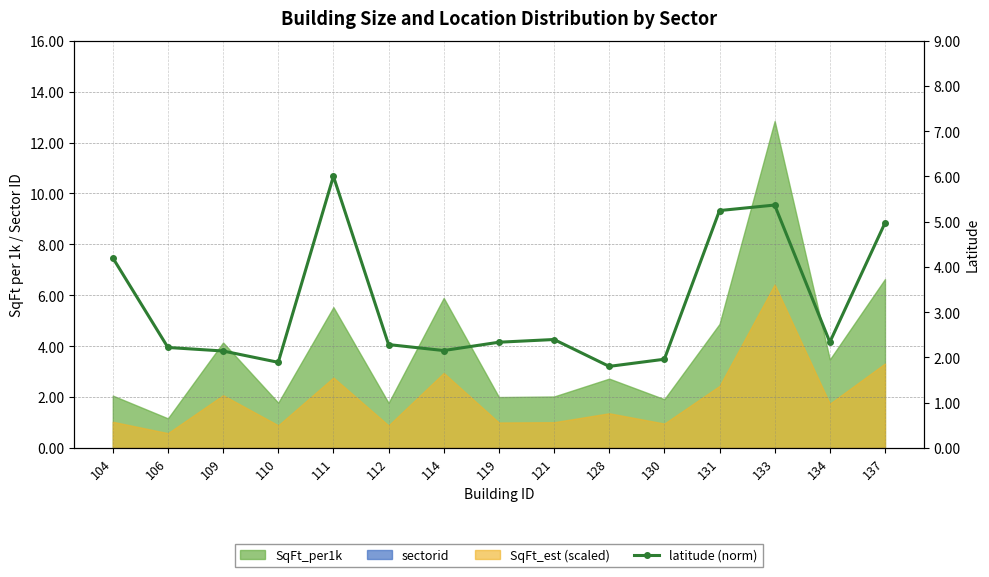

What is the value of the 8th point from the left?

2.3